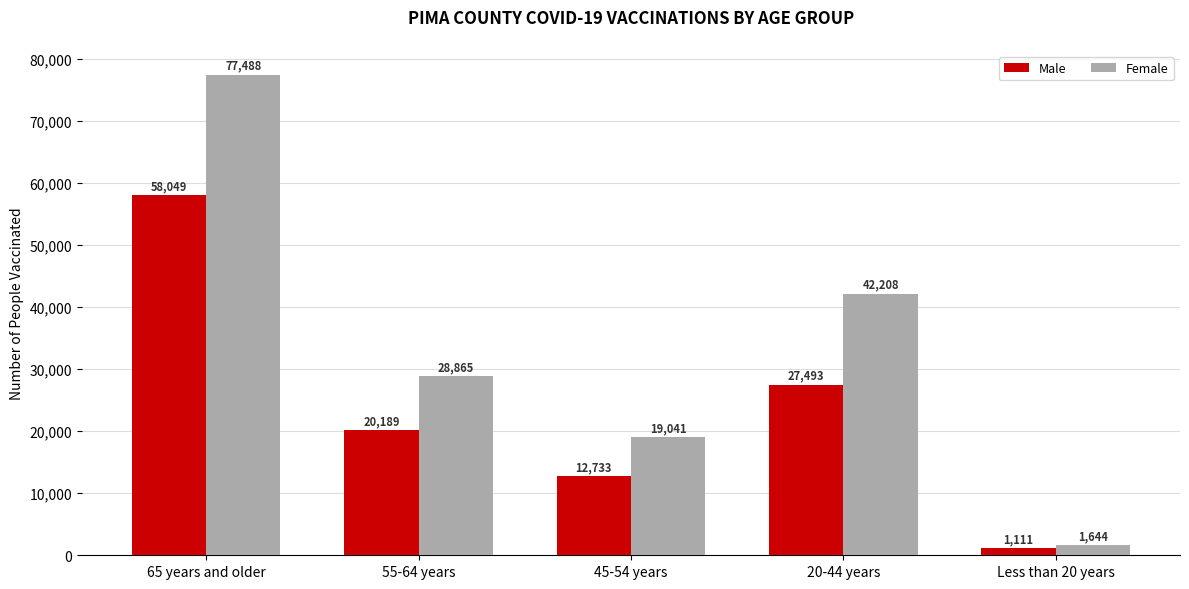

List the series in order of their peak value, lowest first.

Male, Female